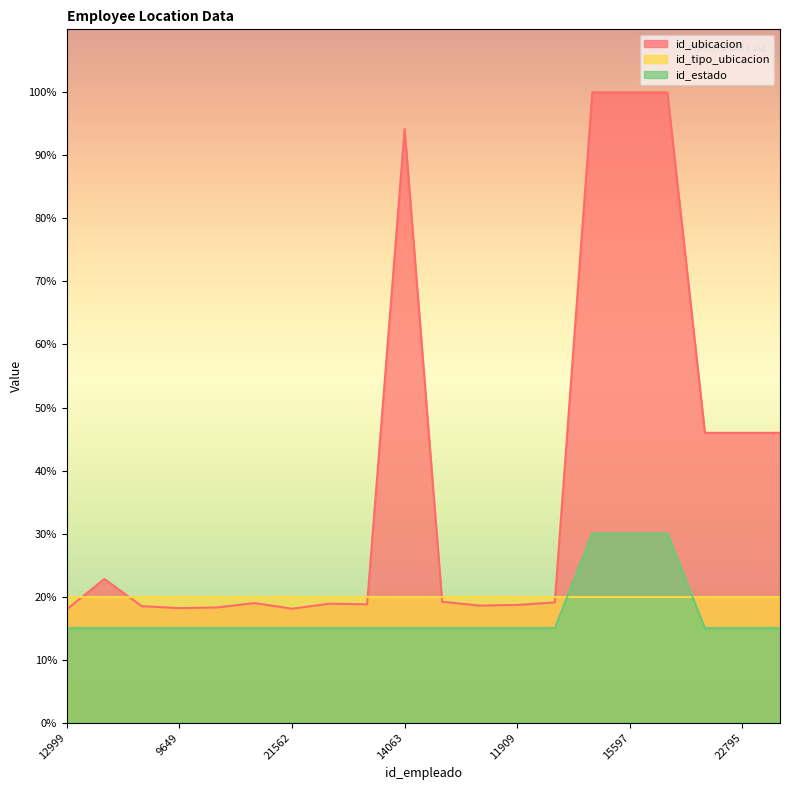

What is the sum of all id_estado values?

345.0